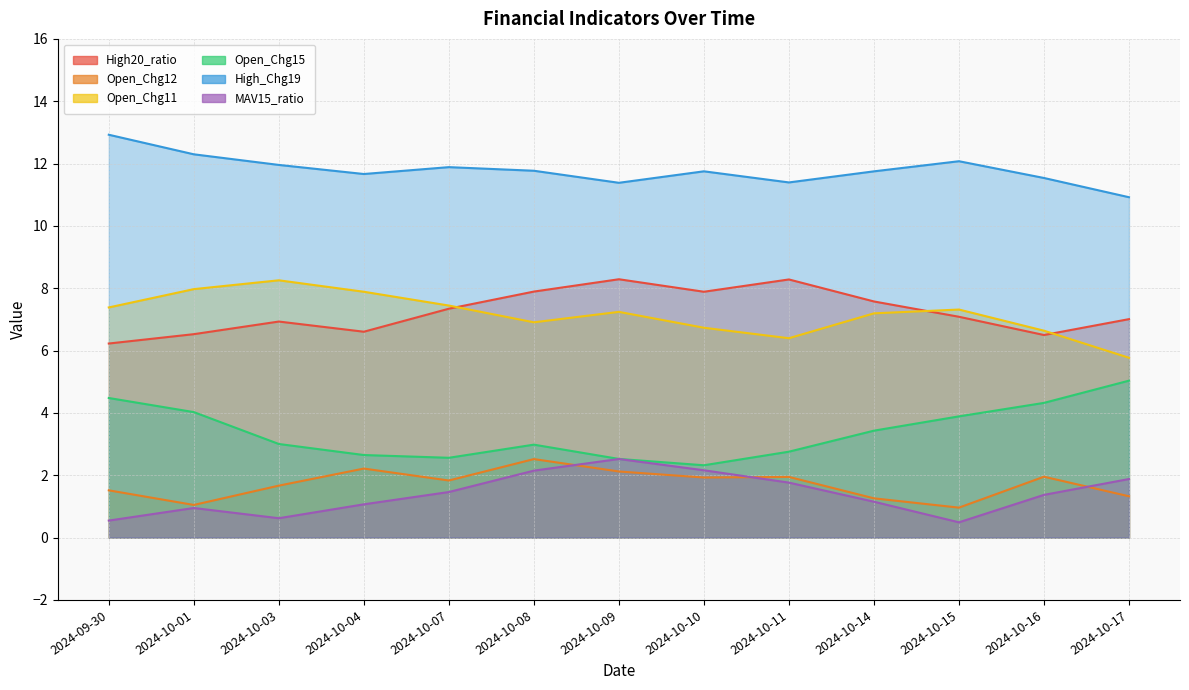

At 2024-10-10, list the series in order from largest to smallest.

High_Chg19, High20_ratio, Open_Chg11, Open_Chg15, MAV15_ratio, Open_Chg12